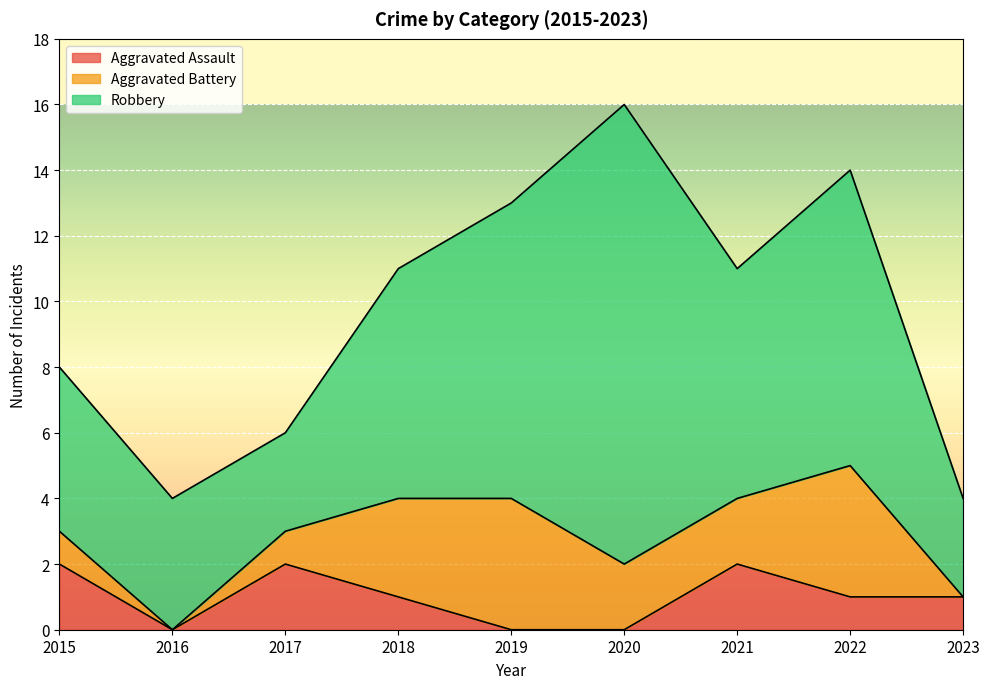

What is the difference between the maximum and minimum values in the Aggravated Battery series?

4